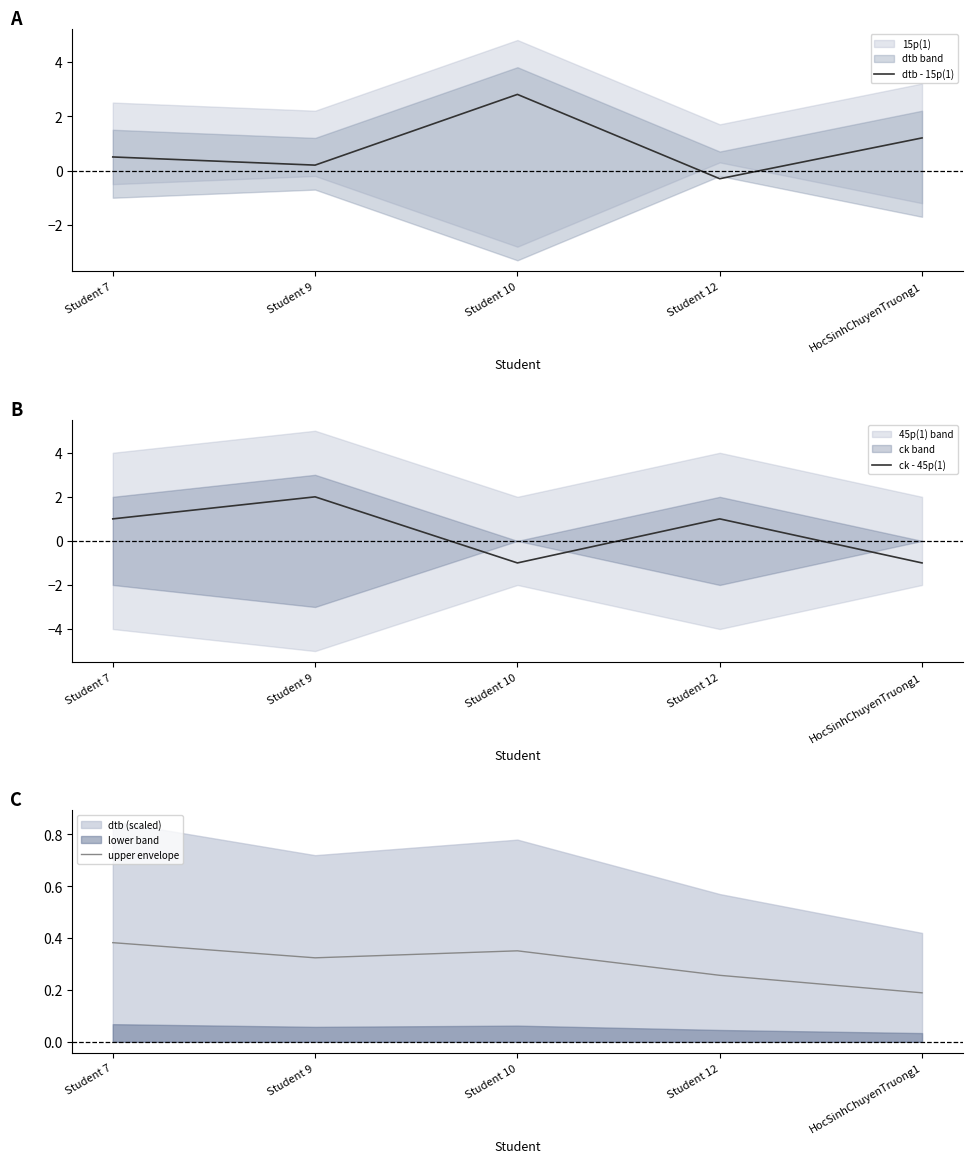

Which series has the largest total across all categories?

dtb - 15p(1)